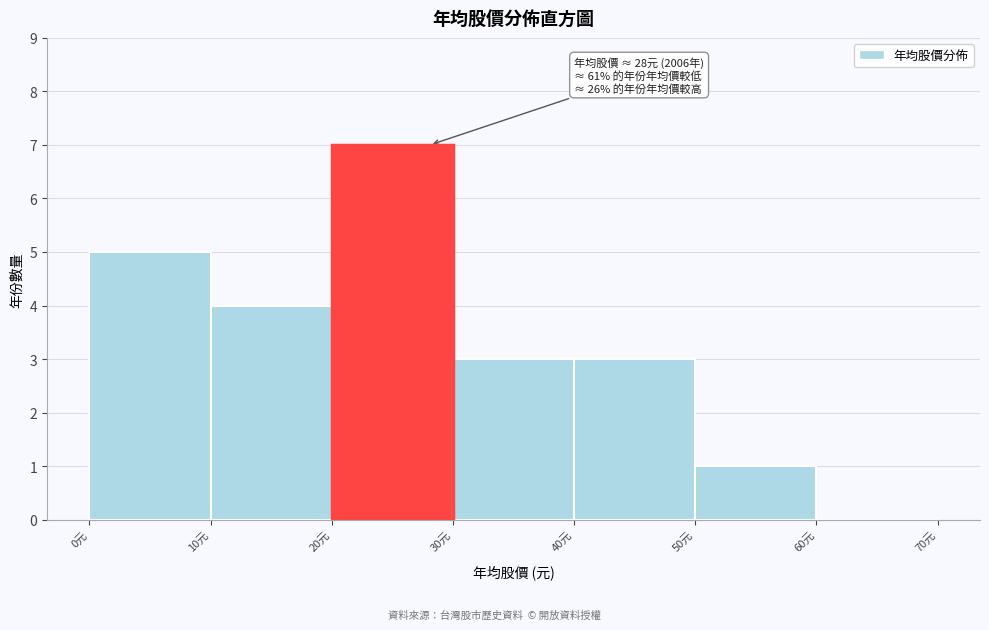

Over which range of the x-axis is the bar tallest?

20 to 30